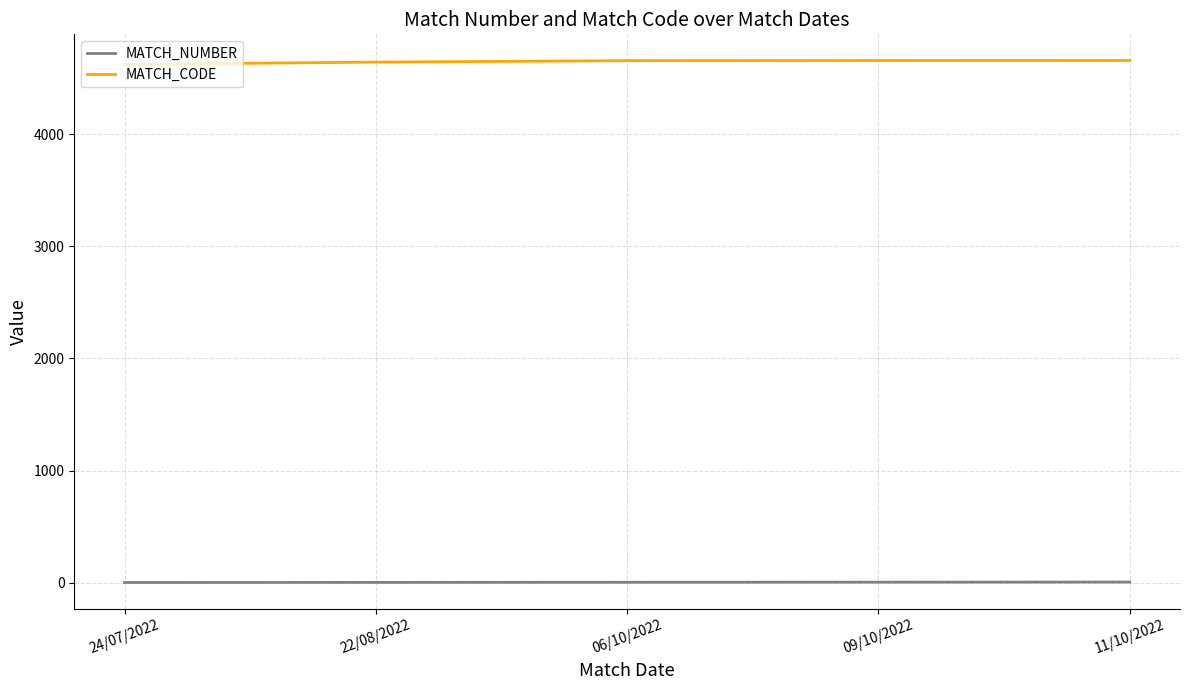

The MATCH_CODE series shows 6758 at 06/10/2022. True or false?

False